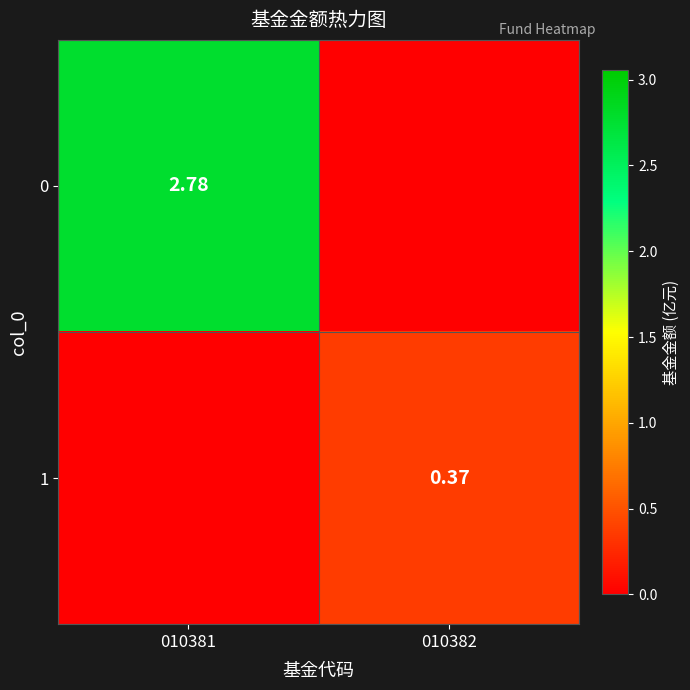

Is the value of 1 at 010382 greater than the value of 0 at 010381?

No